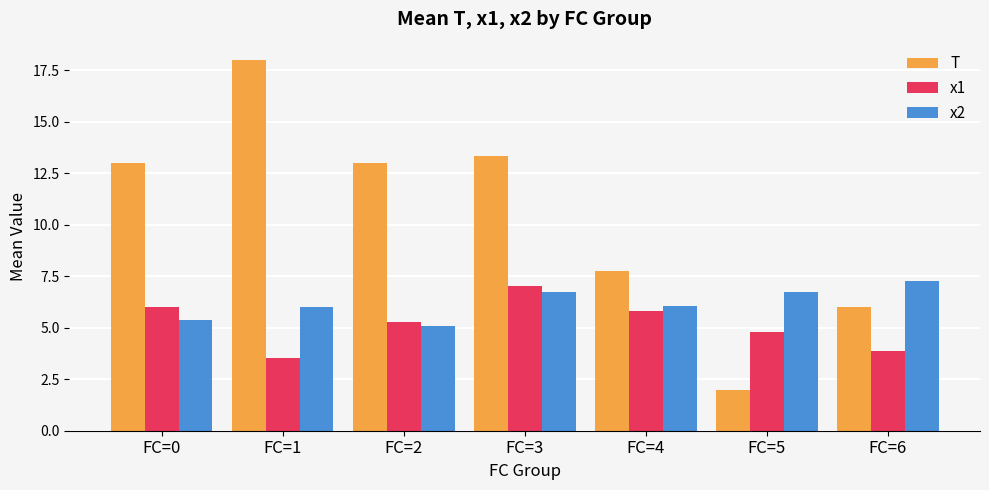

Rank the series by their average value, from highest to lowest.

T, x2, x1